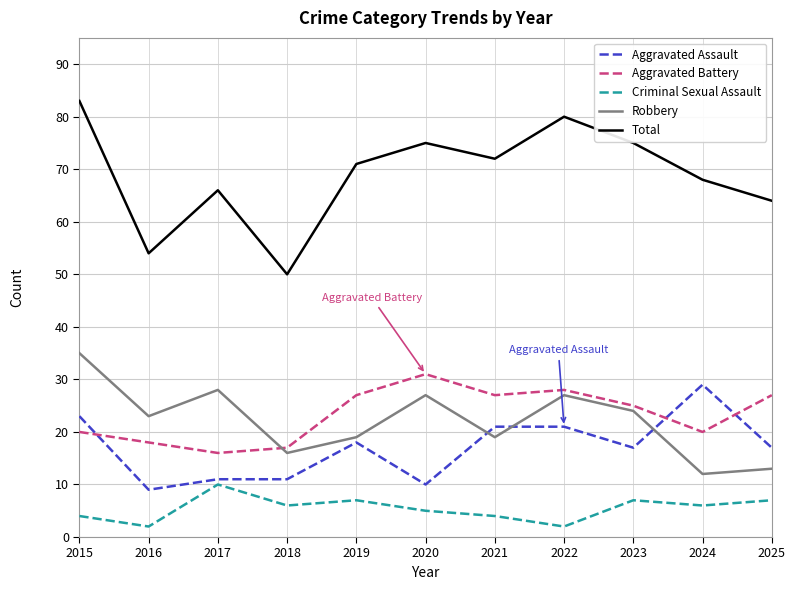

The Total series shows 83 at 2015. True or false?

True